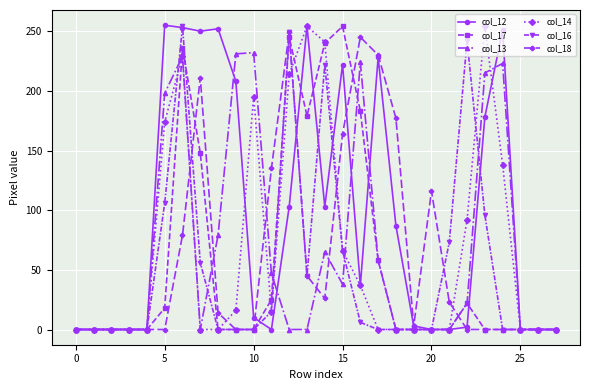

What is the average value of the col_12 series?

96